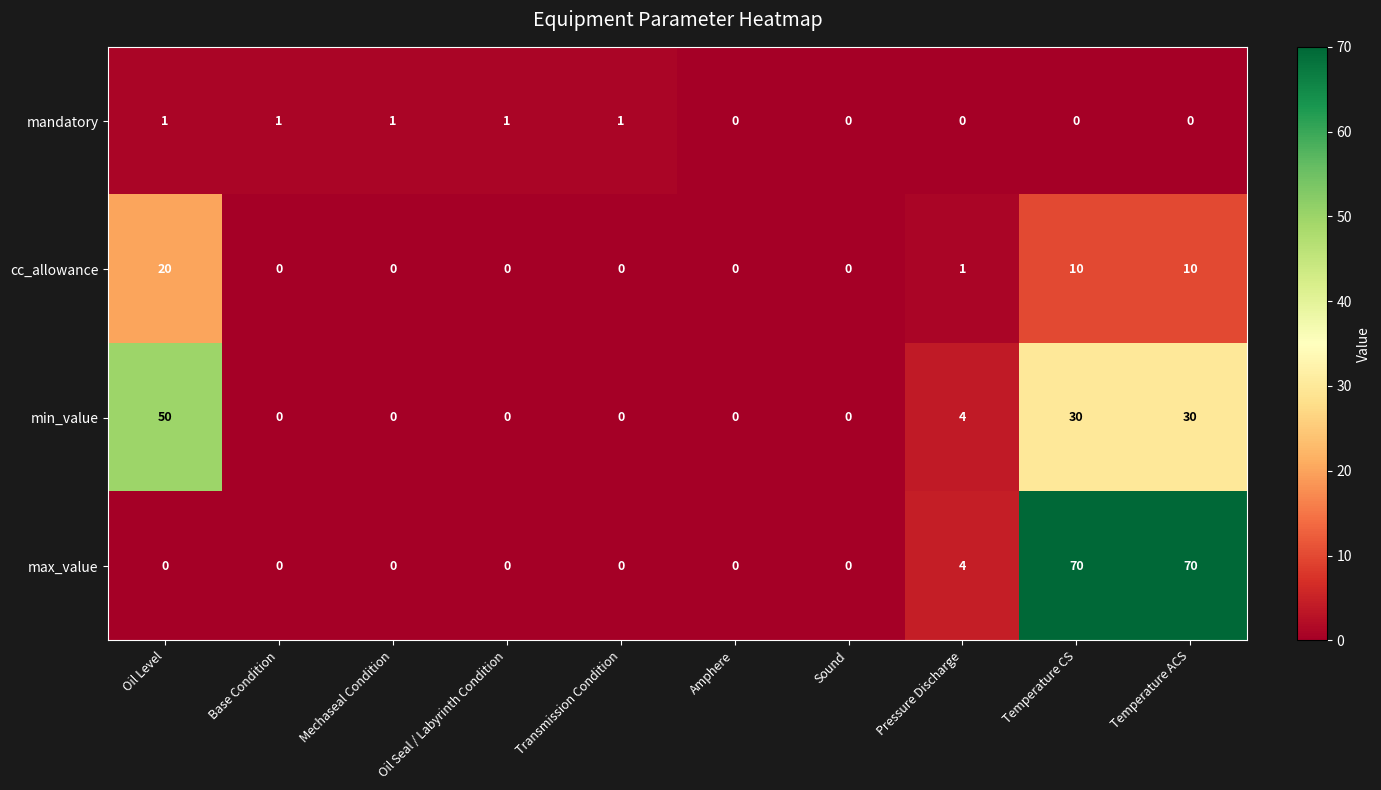

What is the difference between the min_value values at Oil Level and Temperature ACS?

20